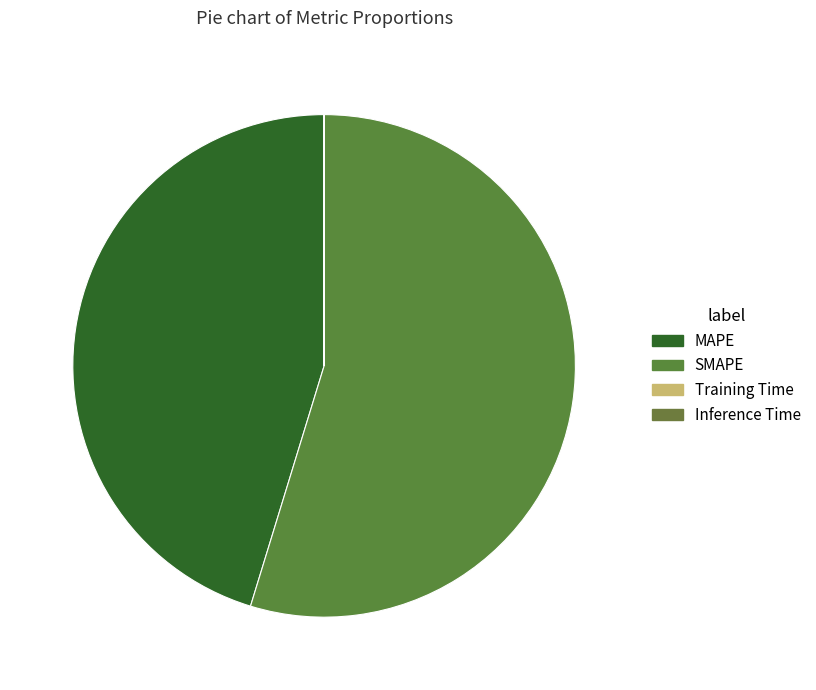

Is it true that SMAPE is 55% of the pie?

True